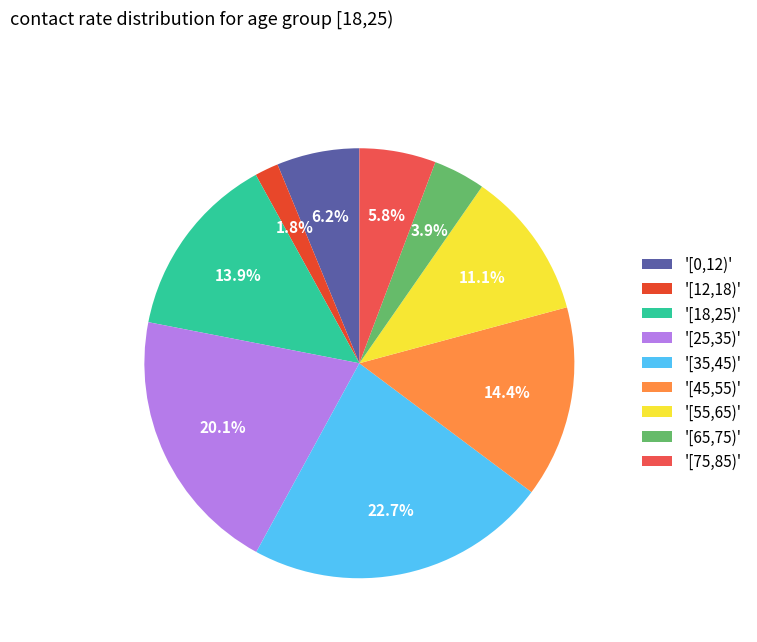

Combined, do '[25,35)' and '[12,18)' account for over 50%?

No